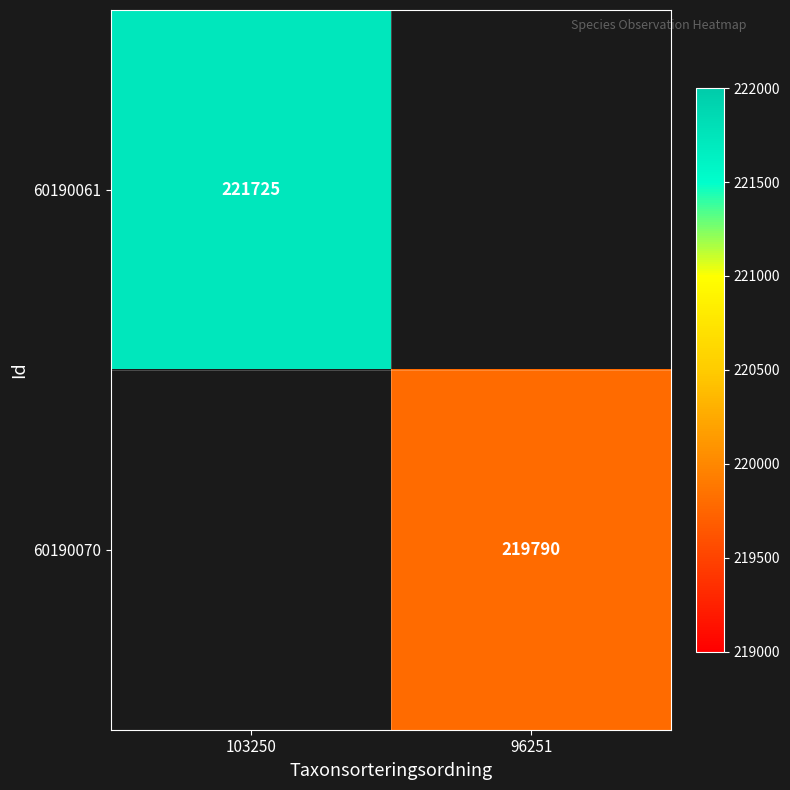

The value of 60190061 at 103250 is 317632. True or false?

False